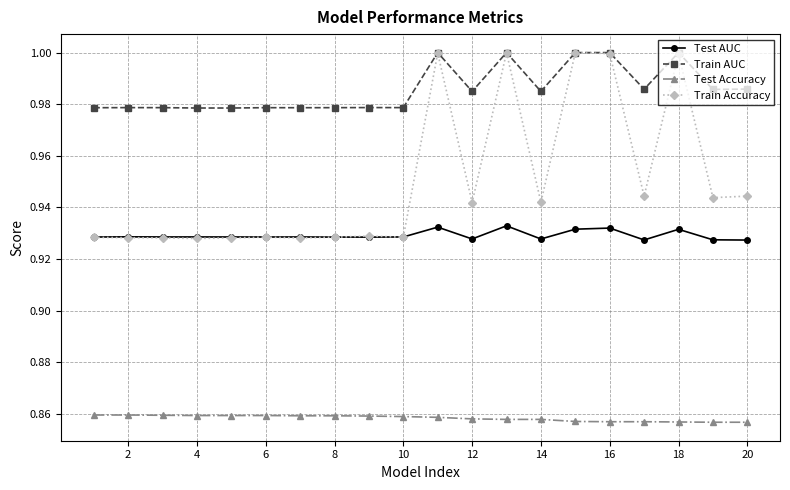

Which series has the largest total across all categories?

Train AUC